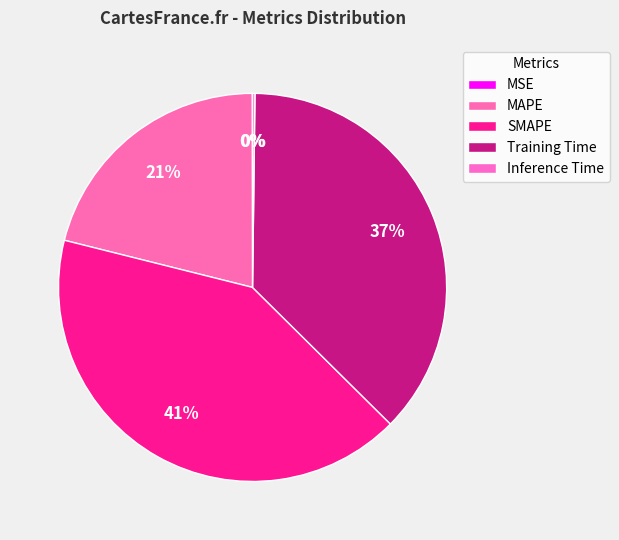

What is the largest slice in the pie chart?

SMAPE